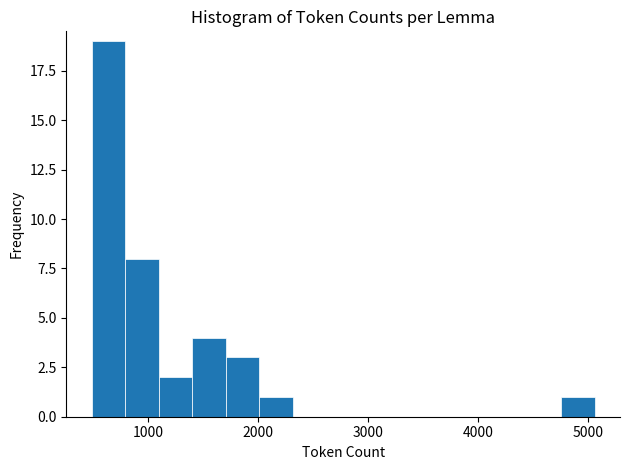

Read against the x-axis, roughly where is the centre of the tallest bar?

600